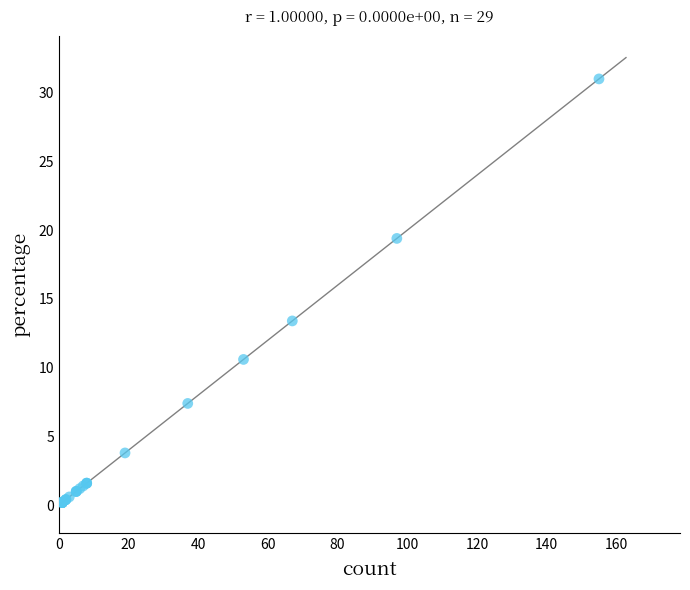

What Y value in the scatter plot is closest to 15?

13.4